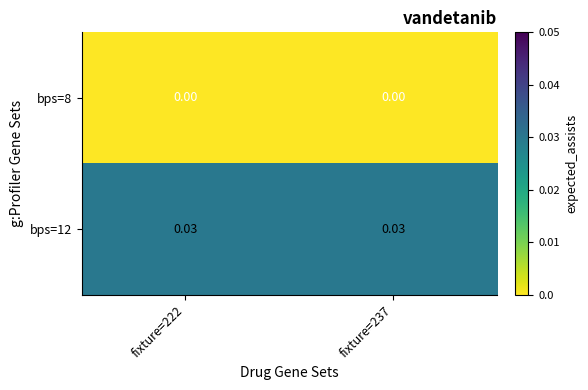

List the series in order of their peak value, lowest first.

bps=8, bps=12